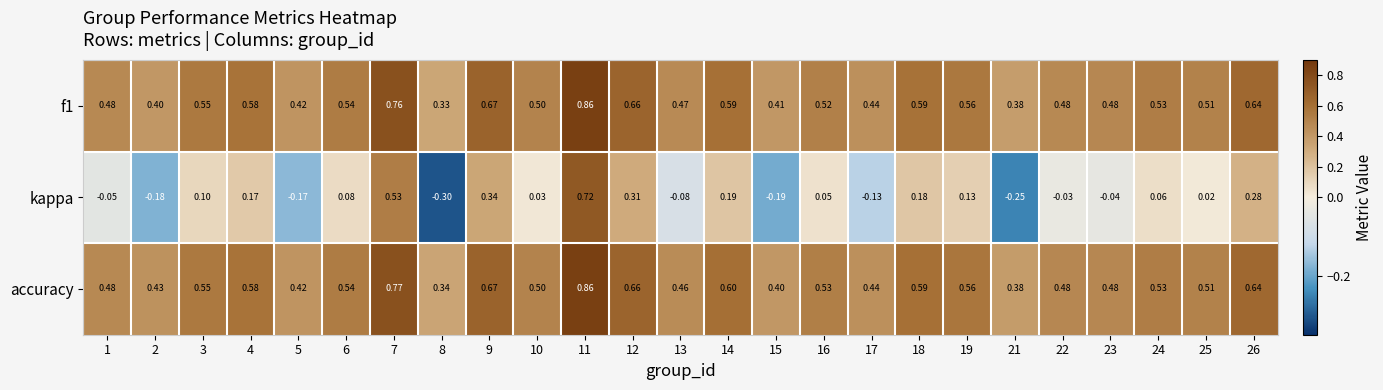

Which series has the largest total across all categories?

accuracy